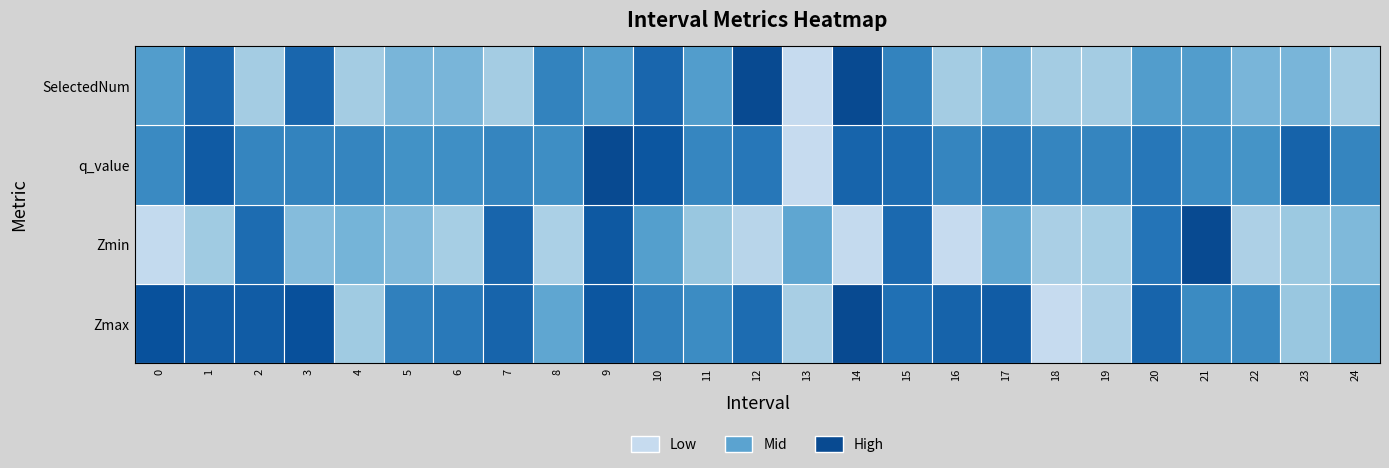

Is it true that Zmax equals 0.3 at 23?

False